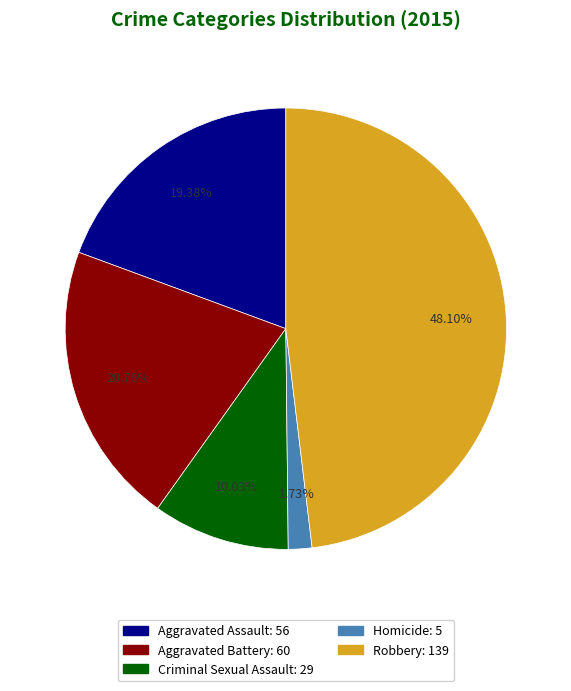

What is the ratio of the value at Aggravated Assault to the value at Criminal Sexual Assault?

1.9